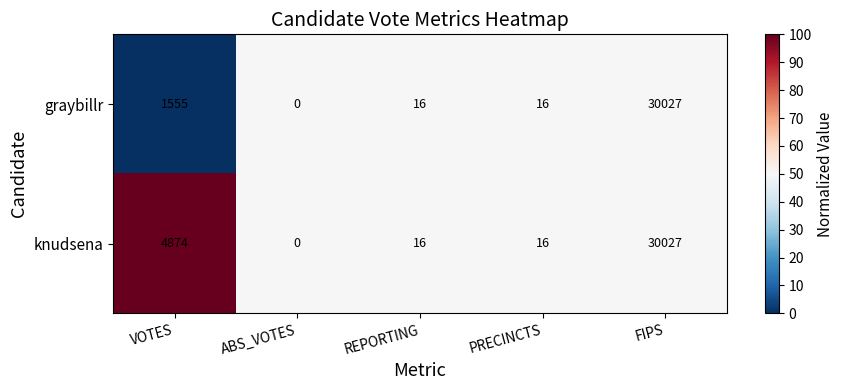

At which label is graybillr closest to 15013?

VOTES